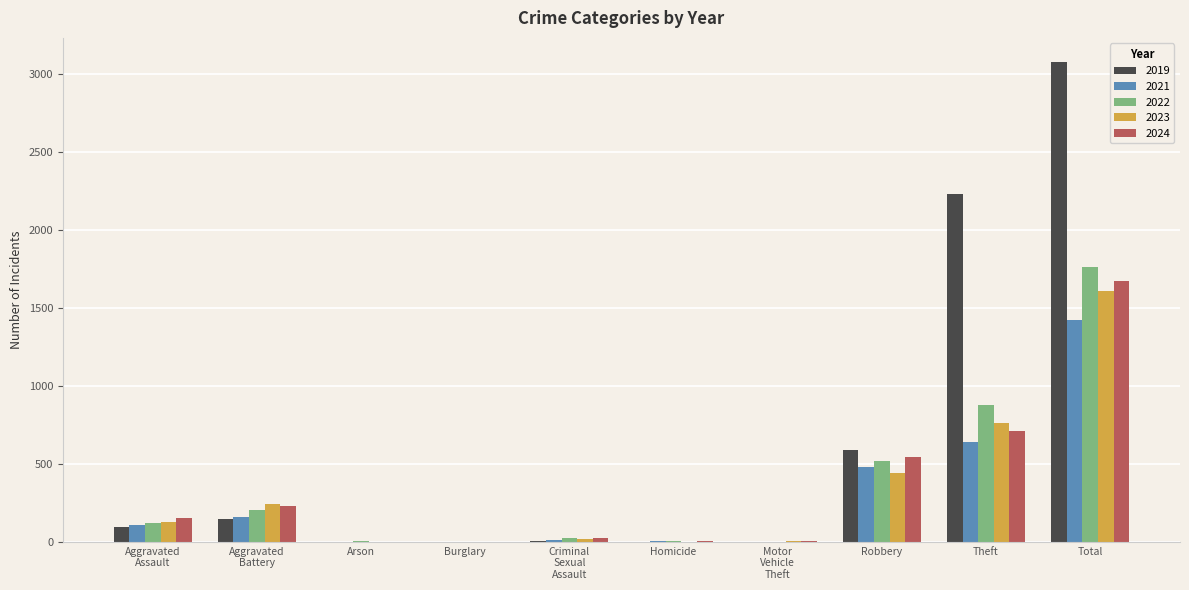

The 2022 series shows 0 at Burglary. True or false?

True